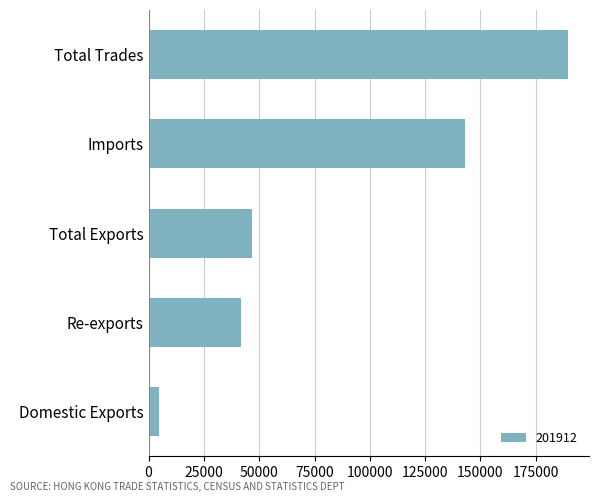

Is it true that the value at Total Trades is 318605.0?

False